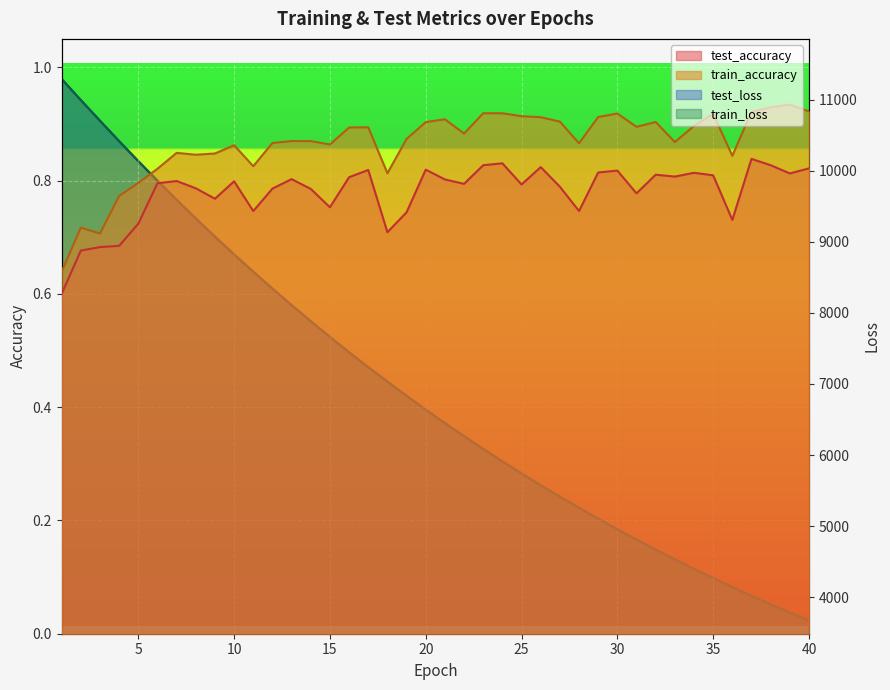

Which series has the largest total across all categories?

test_loss